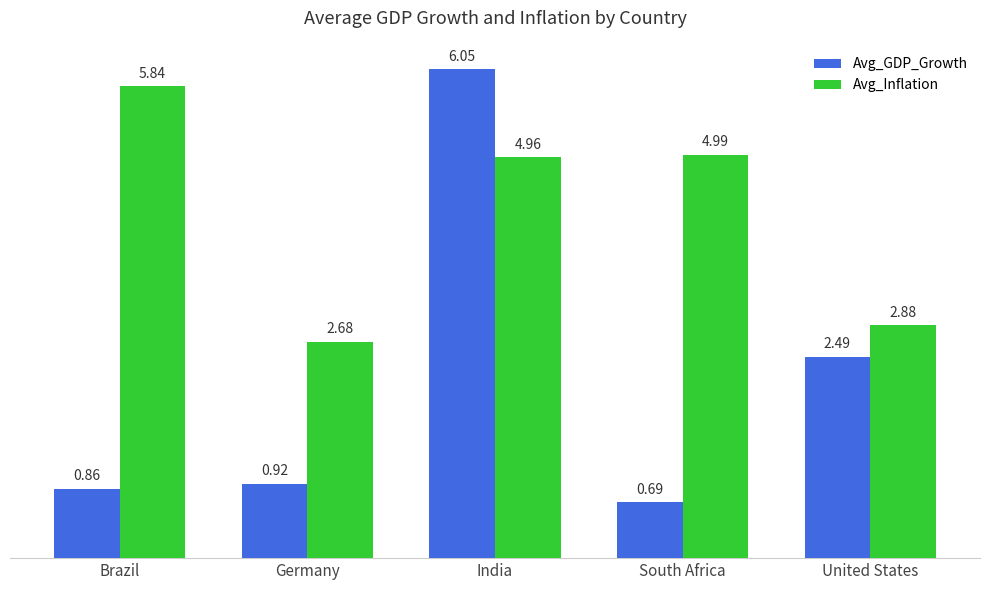

What is the total value across all series at Germany?

3.6